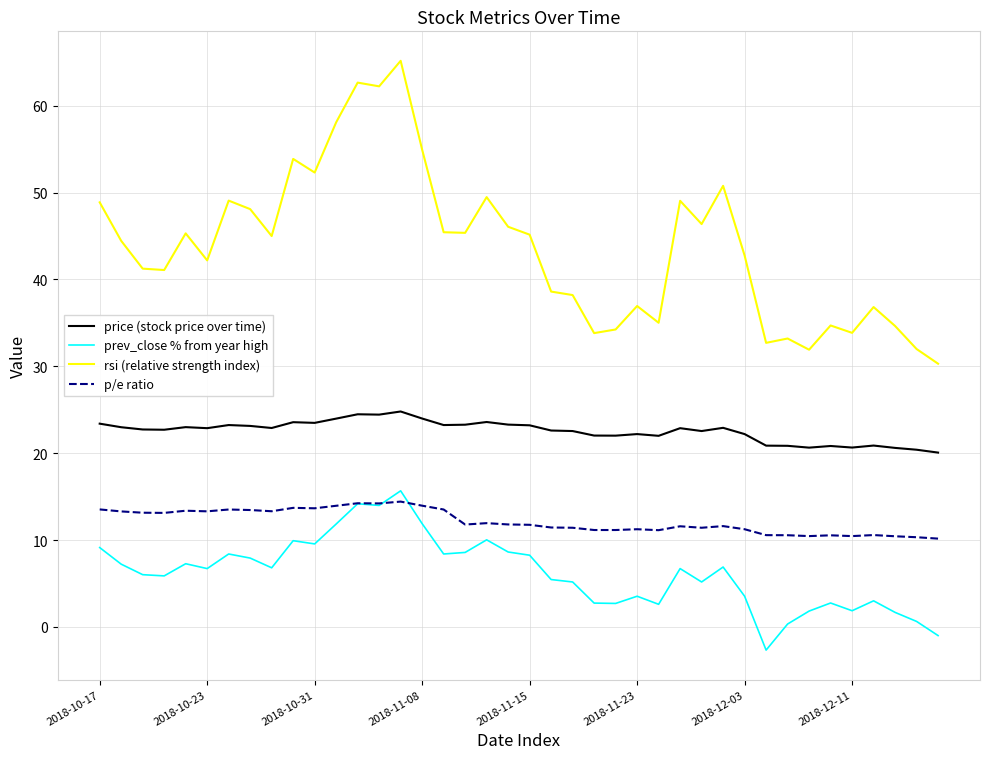

True or false: p/e ratio and rsi (relative strength index) cross at least once.

False